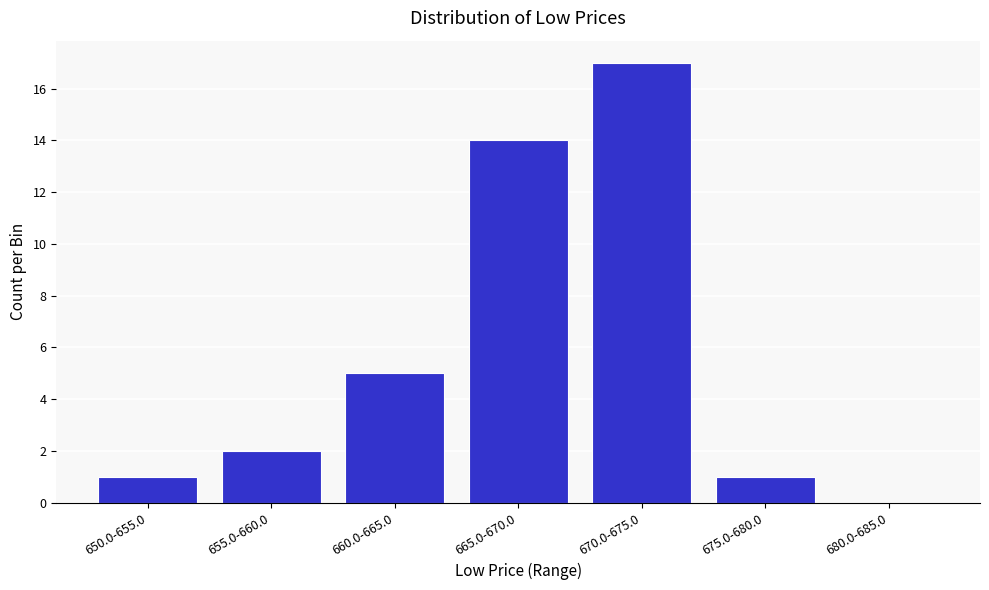

Reading left to right, transcribe all the data shown in this chart.

650.0-655.0=1	655.0-660.0=2	660.0-665.0=5	665.0-670.0=14	670.0-675.0=17	675.0-680.0=1	680.0-685.0=0